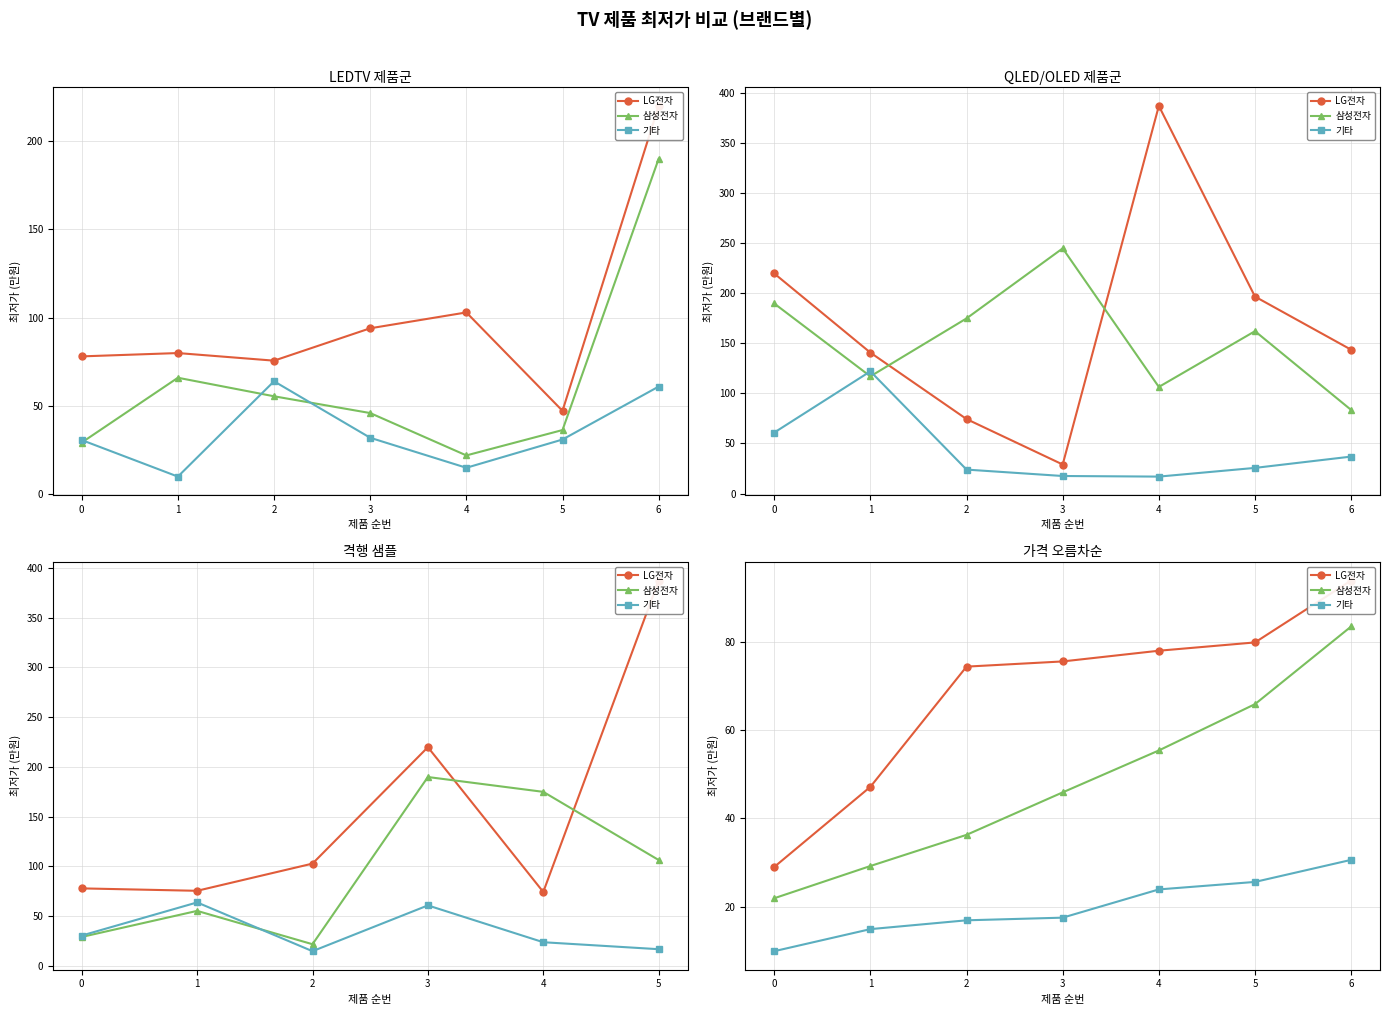

How many data points in LG전자 are less than 75?

3